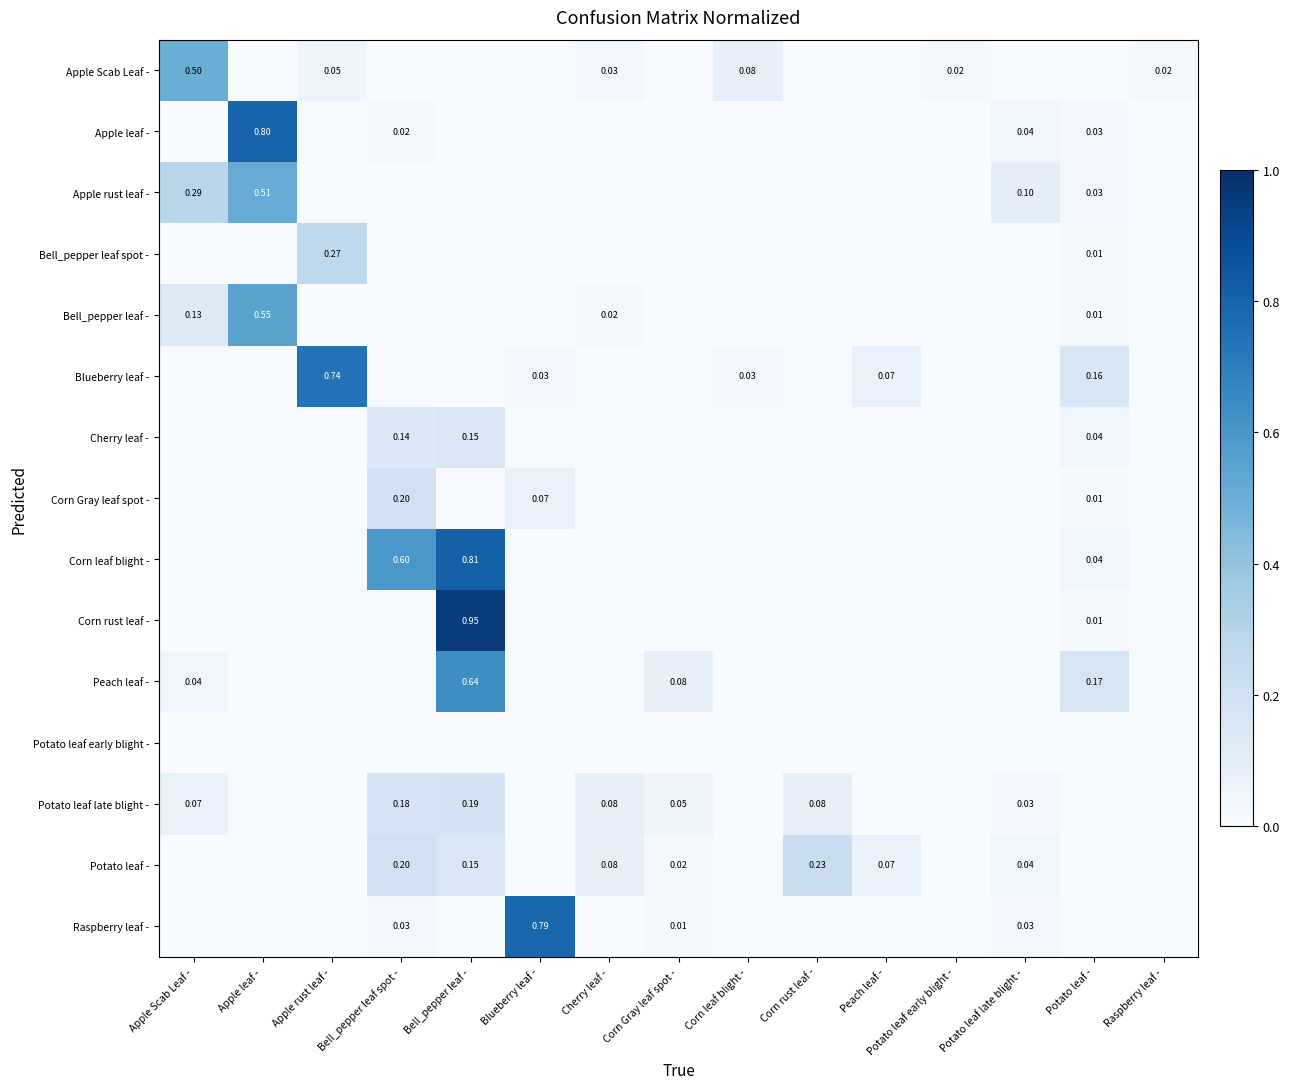

What is the average value of the Corn leaf blight - series?

0.1